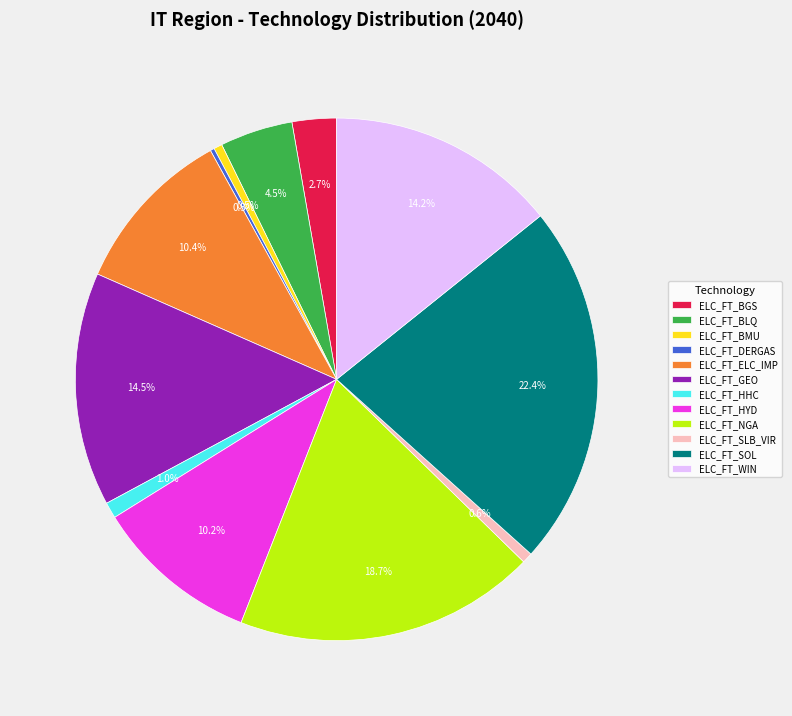

What is the total percentage of ELC_FT_HHC and ELC_FT_SOL?

23.4%